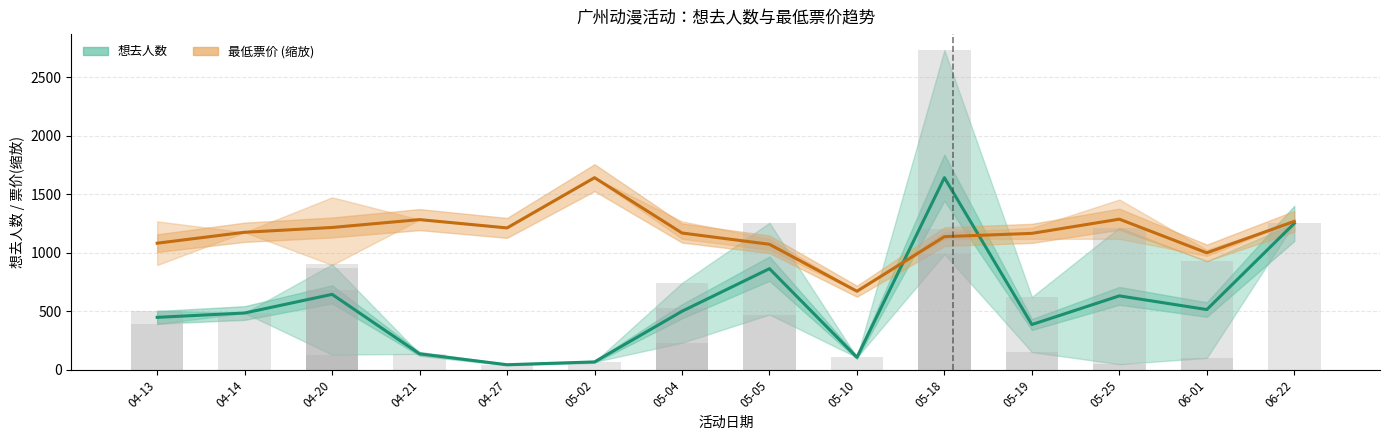

Reading left to right, extract all data points from this chart.

想去人数 (均值): 04-13=449.0	04-14=486.0	04-20=645.5	04-21=137.0	04-27=44.0	05-02=68.0	05-04=501.0	05-05=865.0	05-10=107.0	05-18=1642.7	05-19=387.5	05-25=632.5	06-01=515.5	06-22=1252.0
最低票价 (均值): 04-13=1082.7	04-14=1176.0	04-20=1217.1	04-21=1284.3	04-27=1213.3	05-02=1642.7	05-04=1169.8	05-05=1073.3	05-10=672.0	05-18=1138.7	05-19=1166.7	05-25=1288.0	06-01=1000.5	06-22=1269.3